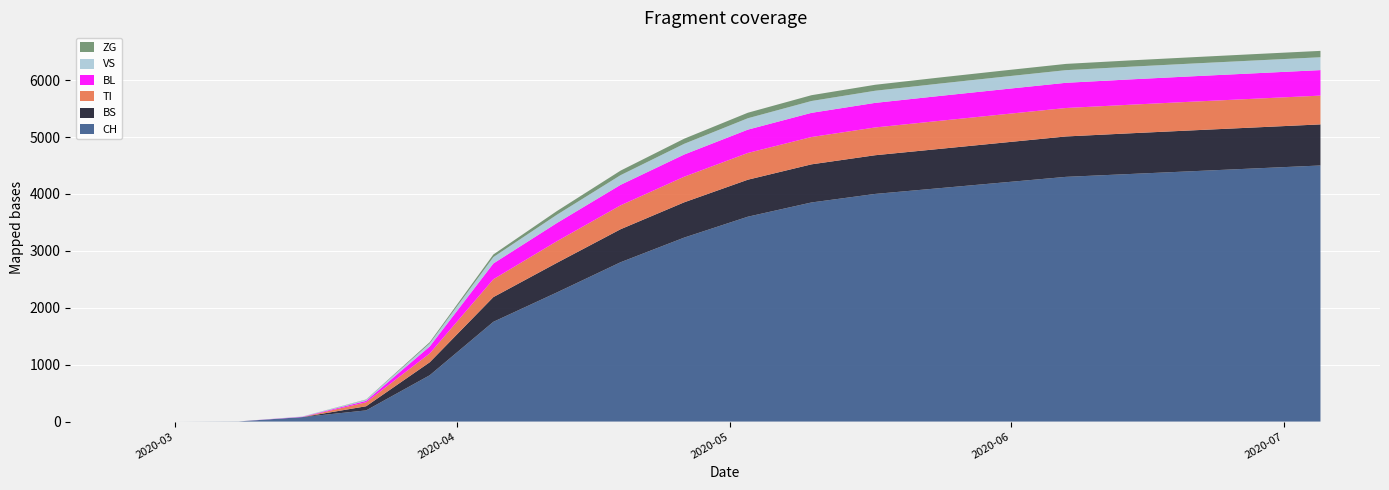

Reading left to right, transcribe all the data shown in this chart.

CH: 0	0	3	79	196	814	1753	2270	2800	3233	3600	3850	4000	4100	4200	4300	4350	4400	4450	4500
BS: 0	0	0	0	73	228	434	520	580	620	650	670	680	690	700	710	715	718	720	722
TI: 0	0	0	0	70	155	314	380	420	450	470	480	488	493	497	500	502	504	505	506
BL: 0	0	0	5	25	123	277	320	360	390	410	425	432	437	440	443	445	446	447	448
VS: 0	0	0	6	19	54	112	145	170	188	200	208	213	217	220	222	223	224	225	226
ZG: 0	0	0	0	5	21	46	65	80	90	97	102	105	107	109	110	111	111	112	112